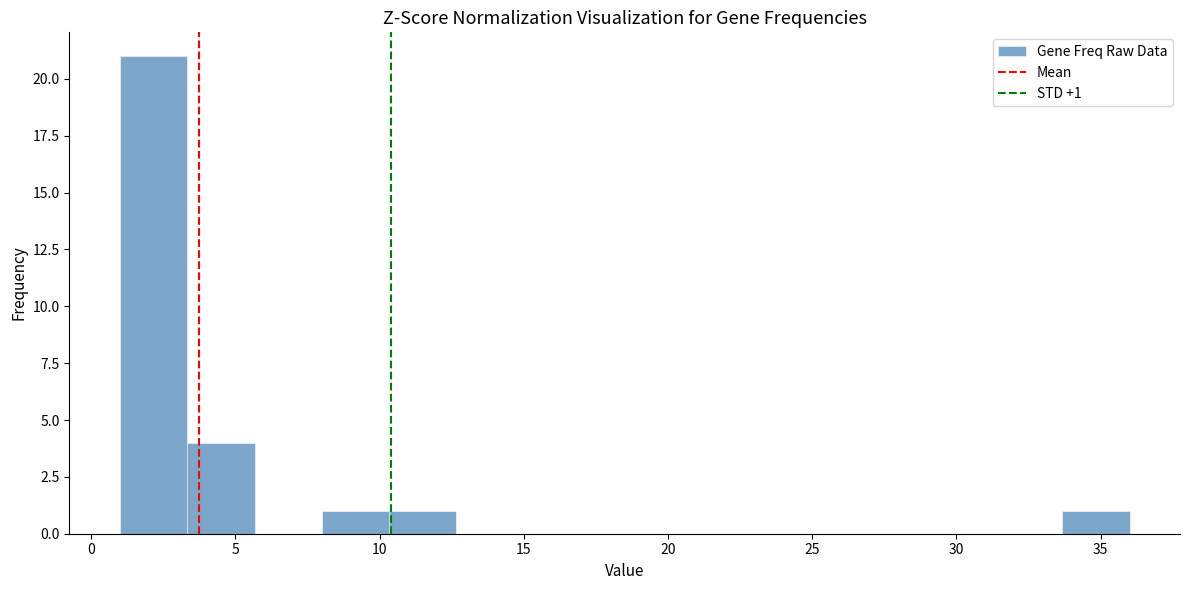

Over which range of the x-axis is the bar tallest?

1.0 to 3.5